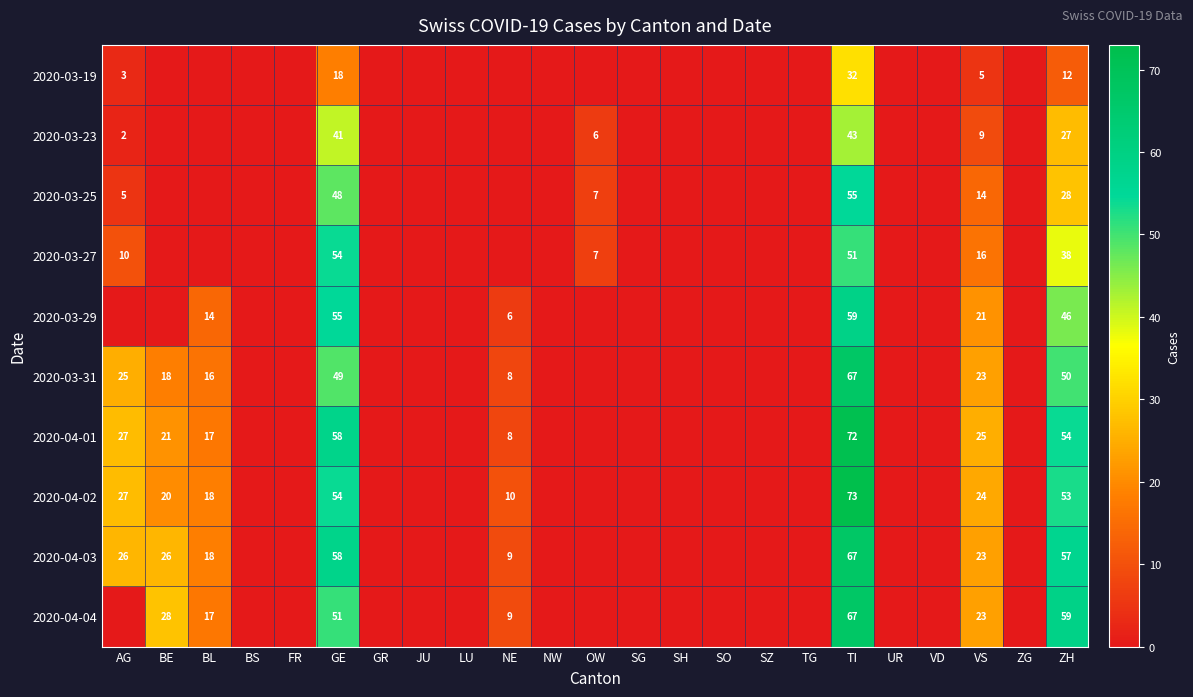

What is the spread (max minus min) of values at GE?

40